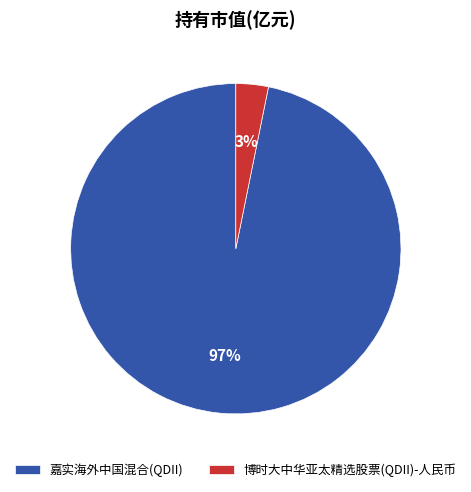

To the nearest percent, what is the average slice percentage?

50%